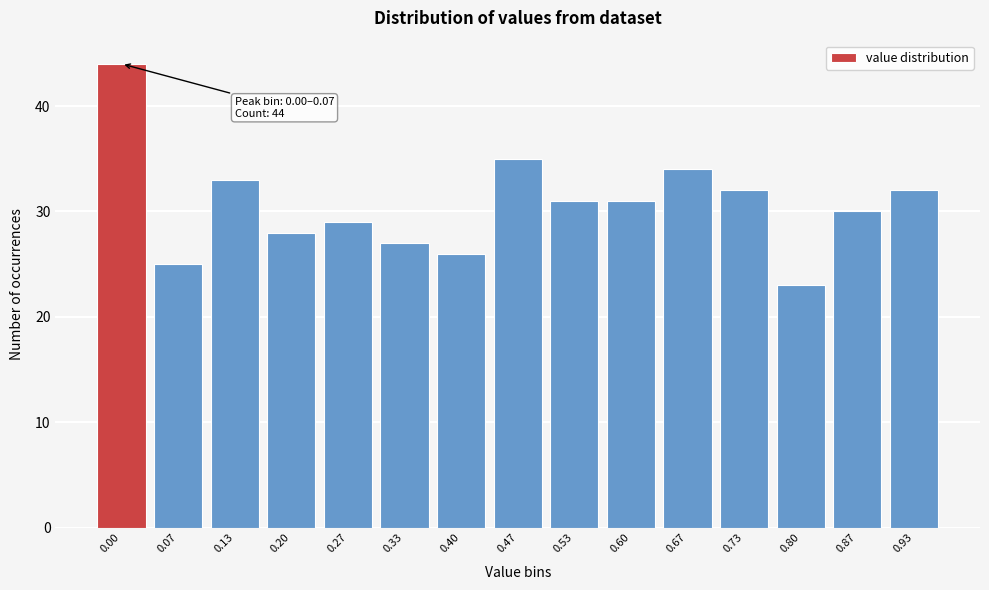

Reading left to right, what are all the values shown in this chart?

0.00=44	0.07=25	0.13=33	0.20=28	0.27=29	0.33=27	0.40=26	0.47=35	0.53=31	0.60=31	0.67=34	0.73=32	0.80=23	0.87=30	0.93=32